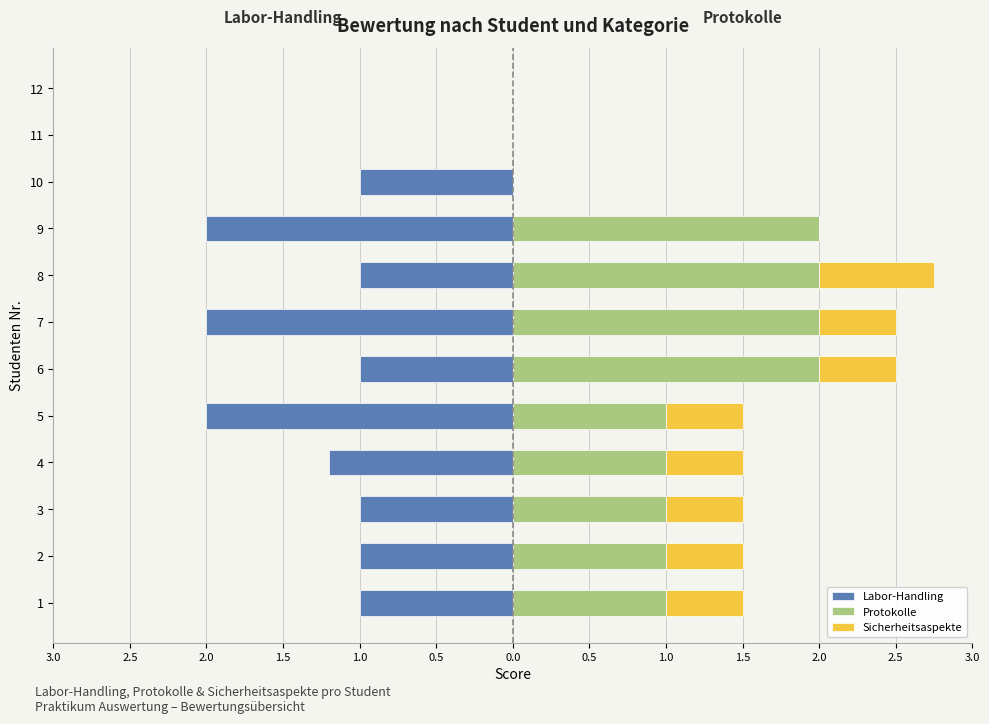

What is the sum of the Sicherheitsaspekte values at 1 and 10?

0.5